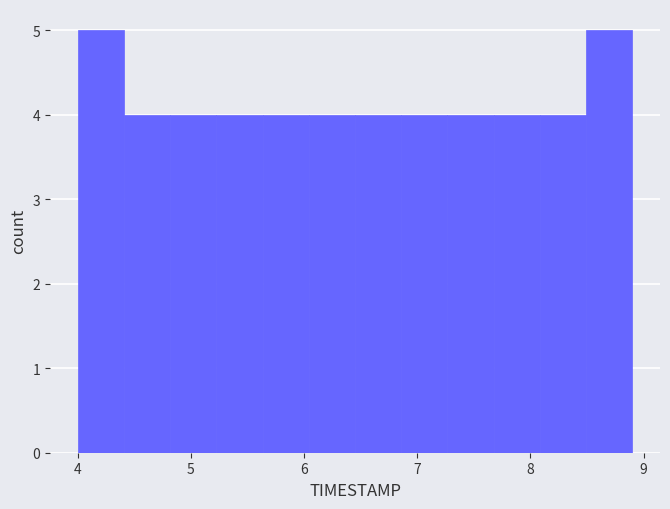

Reading left to right, transcribe this chart: for each bar, give the range it covers on the x-axis and its height. Neither the bar edges nor the heights are printed on the chart, so give them approximately, as read against the axes.

4.0 to 4.4: 5
4.4 to 4.8: 4
4.8 to 5.2: 4
5.2 to 5.6: 4
5.6 to 6.0: 4
6.0 to 6.5: 4
6.5 to 6.9: 4
6.9 to 7.3: 4
7.3 to 7.7: 4
7.7 to 8.1: 4
8.1 to 8.5: 4
8.5 to 8.9: 5